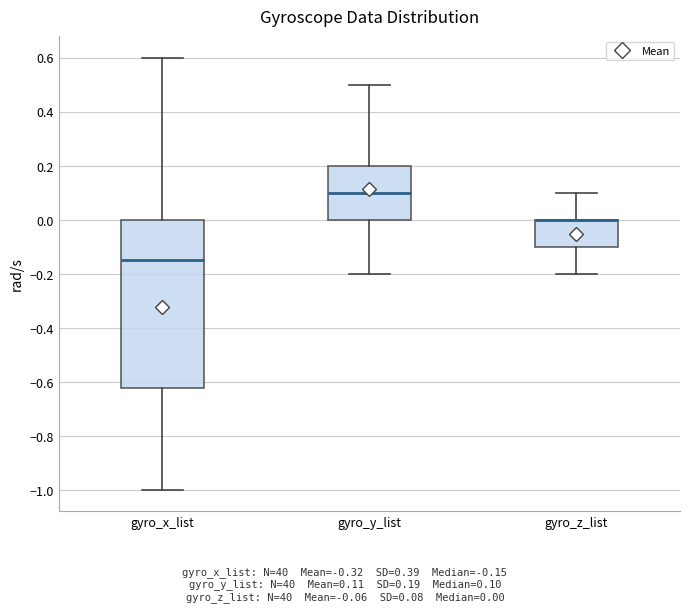

Reading left to right, read every box against the y-axis: the position of its median line, the range the box covers, and the ends of its whiskers. The values are not printed on the chart, so give them approximately, as read against the axis.

gyro_x_list: median -0.14, box -0.62 to 0.00, whiskers -1.00 to 0.60
gyro_y_list: median 0.10, box 0.00 to 0.20, whiskers -0.20 to 0.50
gyro_z_list: median 0.00 (drawn on the box's upper edge), box -0.10 to 0.00, whiskers -0.20 to 0.10